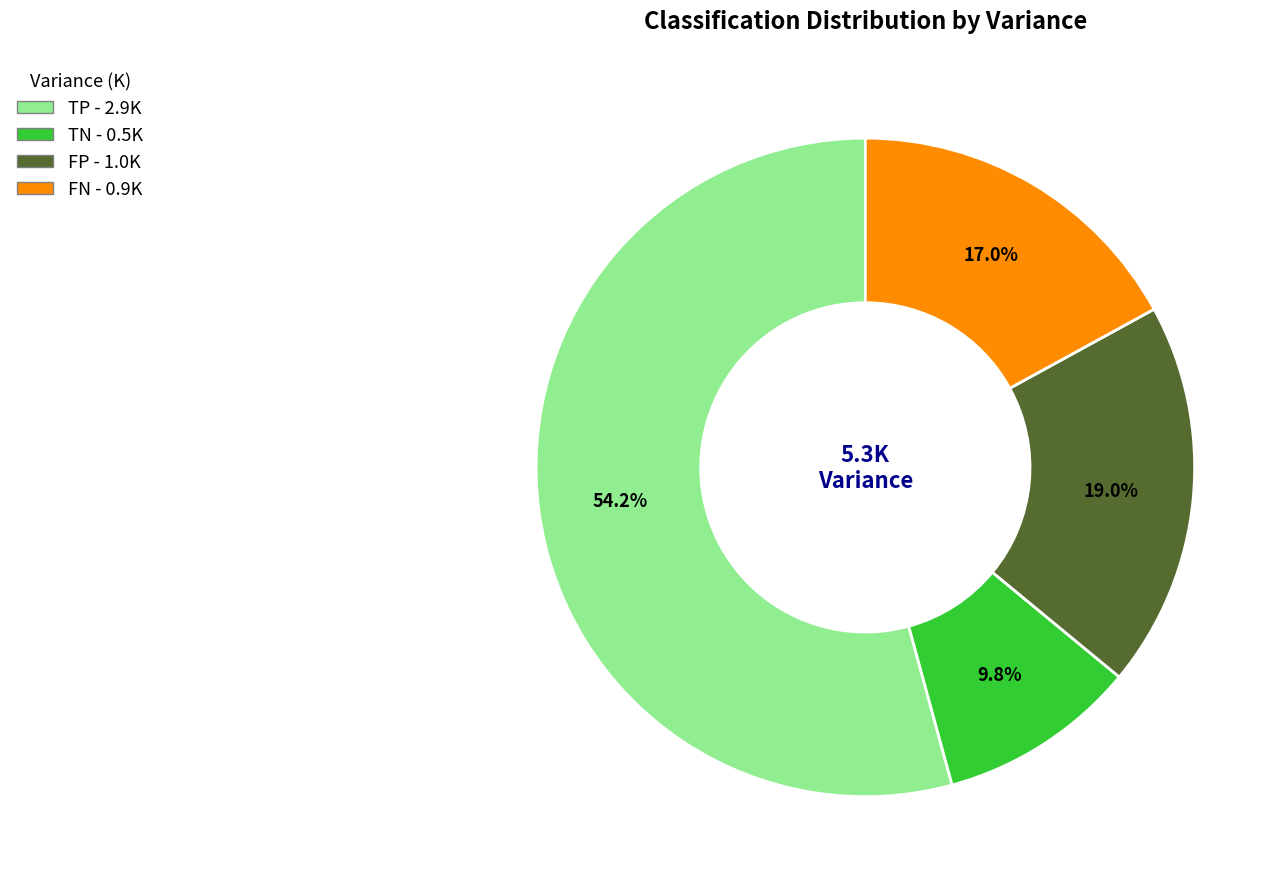

To the nearest percent, what is the average slice percentage?

25%